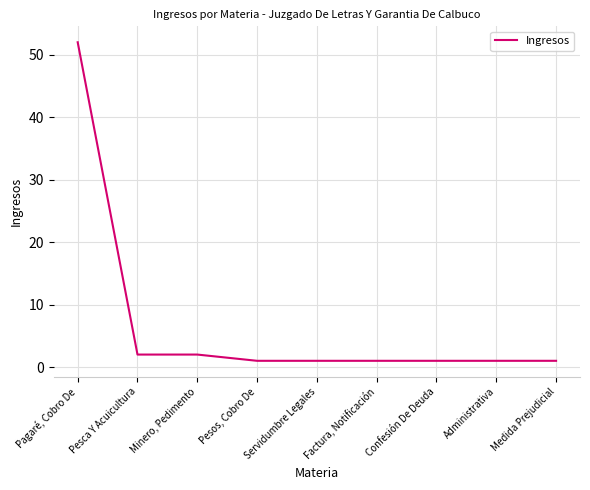

Which category has the highest value across all series?

Pagaré, Cobro De